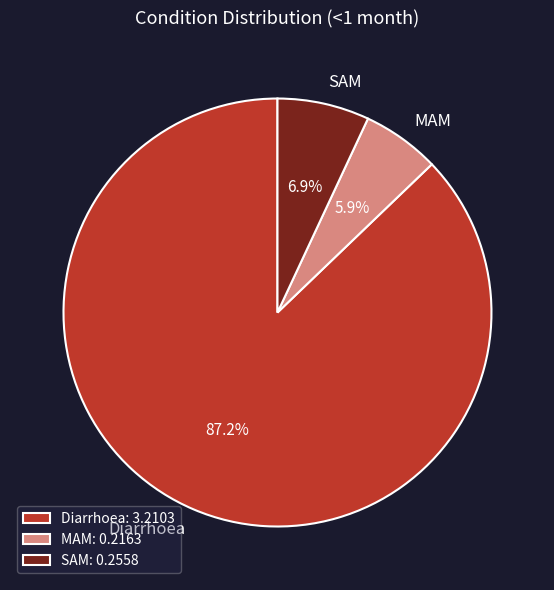

Combined, what portion of the pie is SAM and MAM?

12.8%